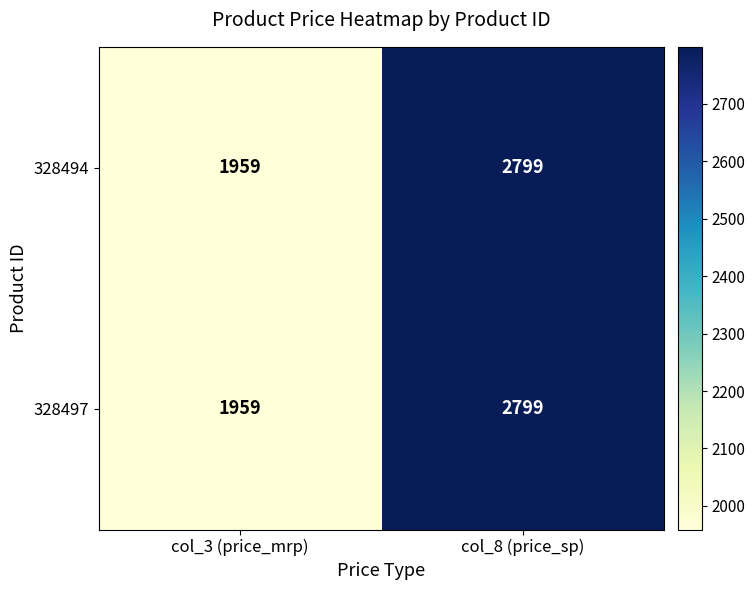

Reading left to right, extract all data points from this chart.

328494: 1959	2799
328497: 1959	2799